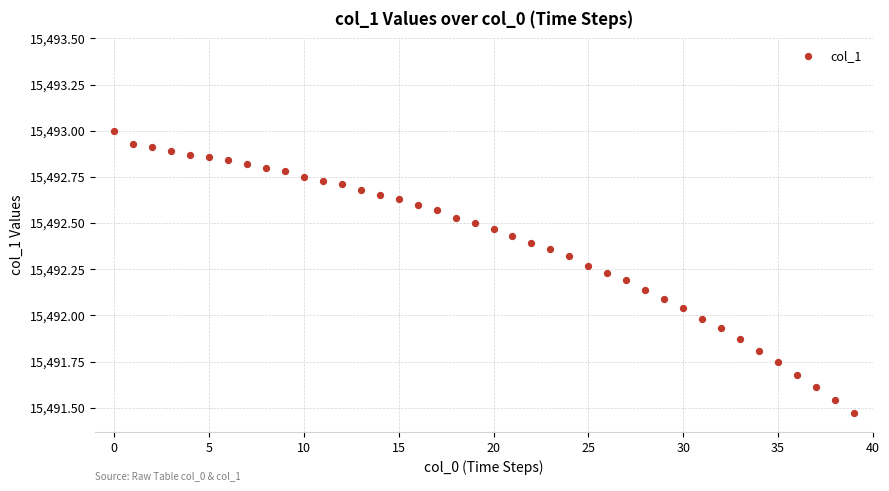

What is the range of Y values (max minus min)?

1.5